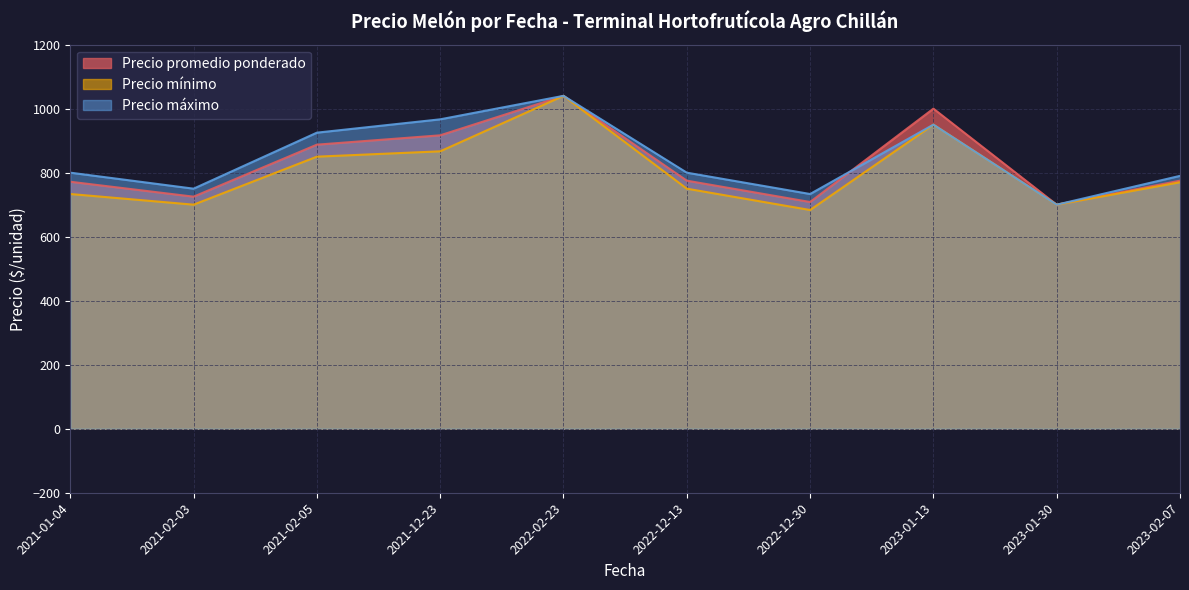

Which category has the lowest value in the Precio máximo series?

2023-01-30